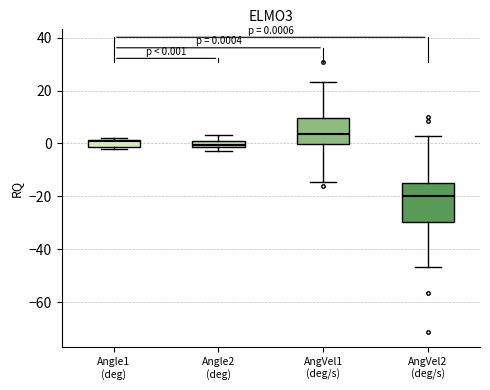

Which box's median line is the lowest?

AngVel2 (deg/s)